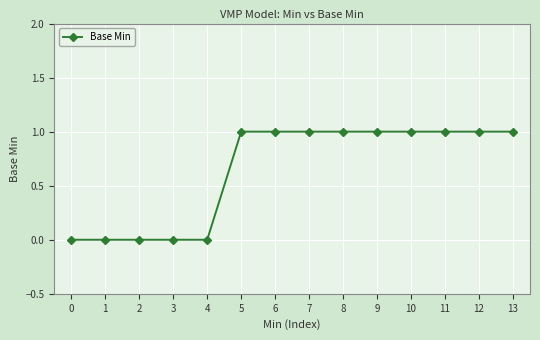

What is the average value?

1